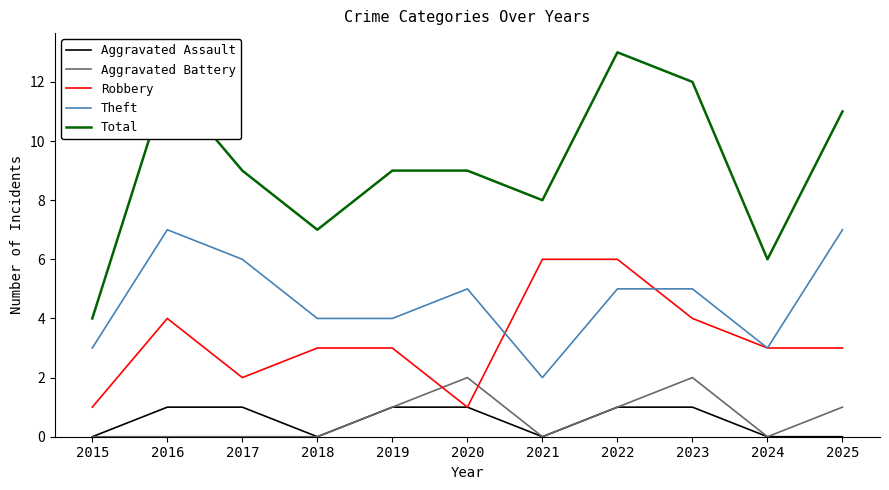

What is the total value across all series at 2023?

24